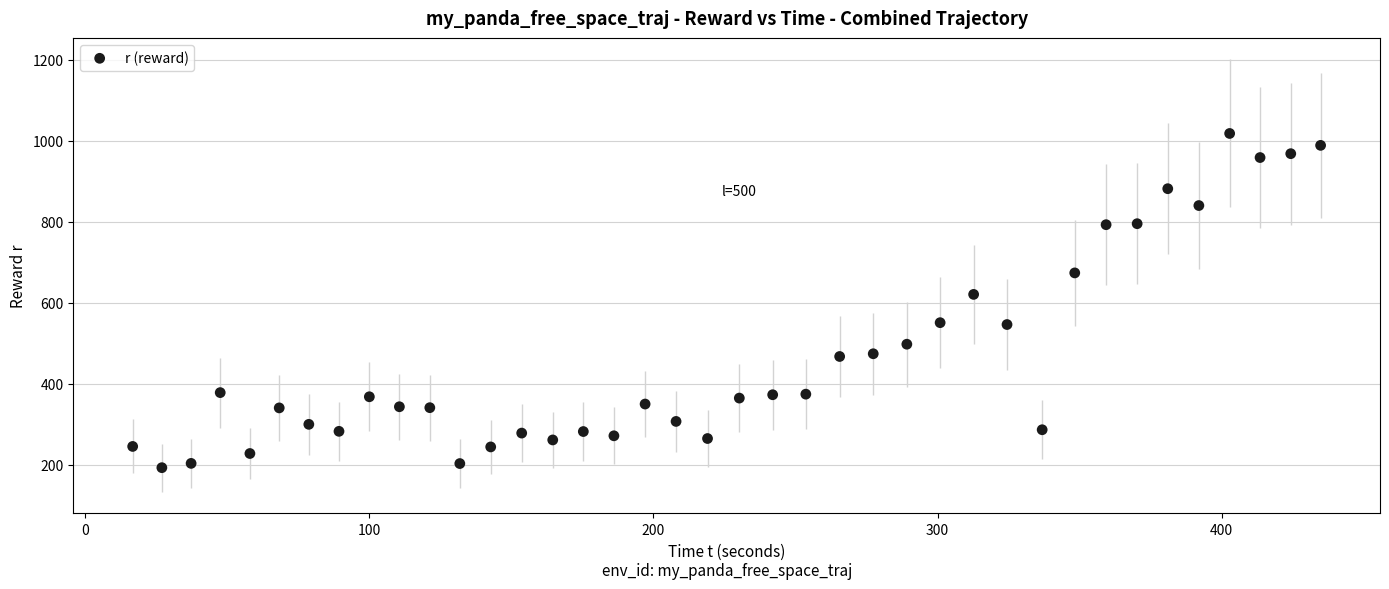

What is the range of Y values (max minus min)?

825.3